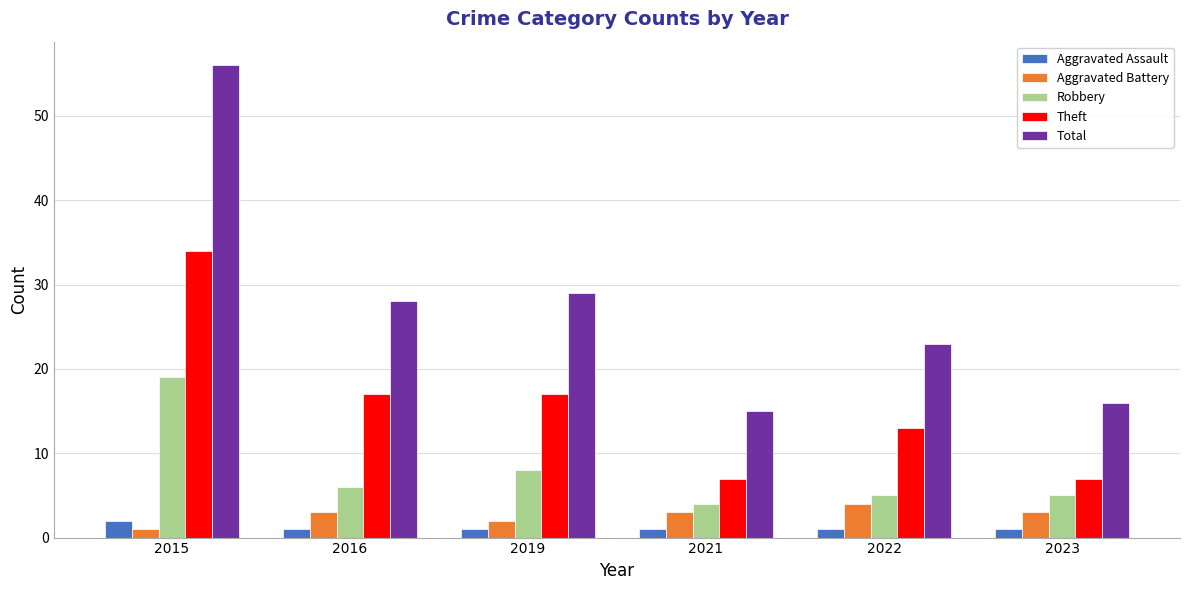

Rank the series by their maximum value, from lowest to highest.

Aggravated Assault, Aggravated Battery, Robbery, Theft, Total